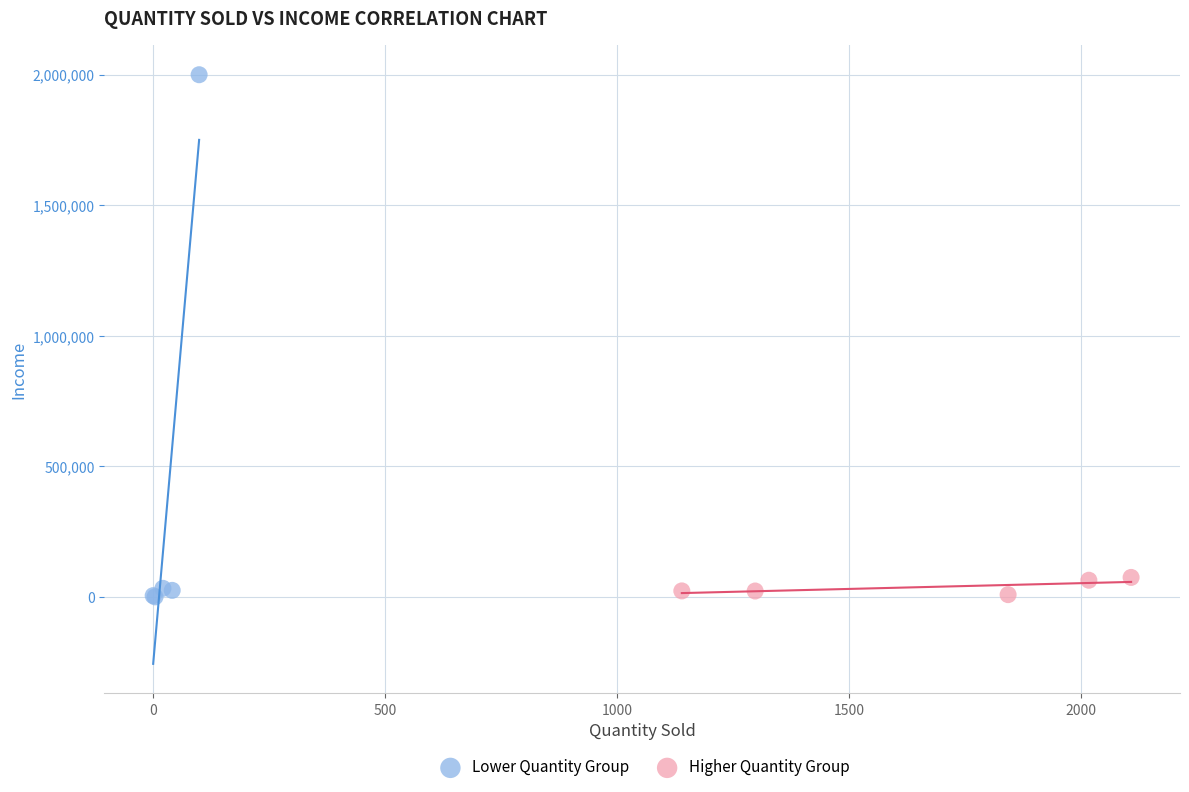

Which series reaches the maximum Y coordinate?

Lower Quantity Group